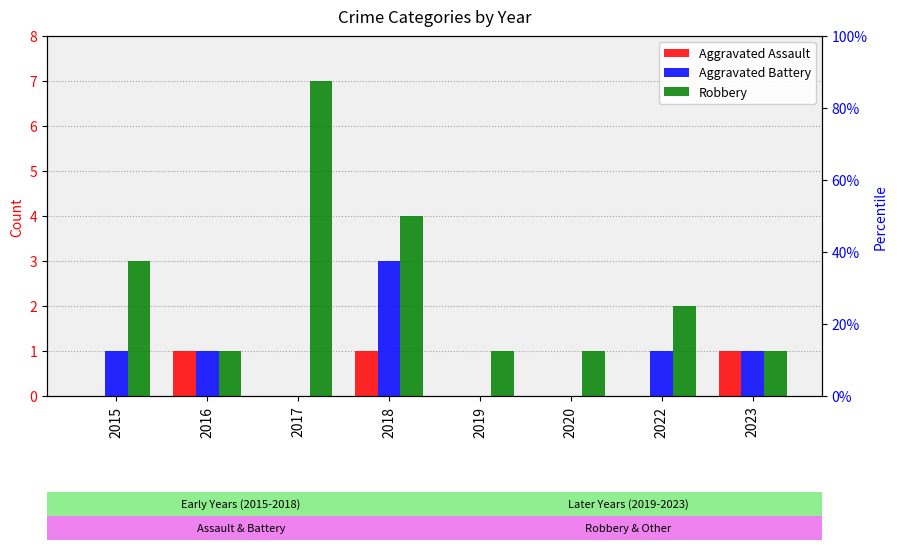

True or false: Aggravated Assault has a value of 0 at 2018.

False